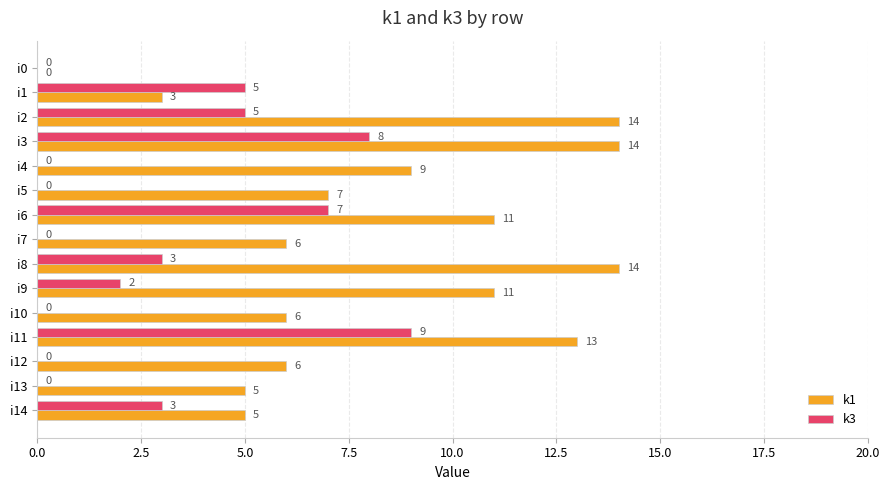

Which series changed the most between i0 and i5?

k1